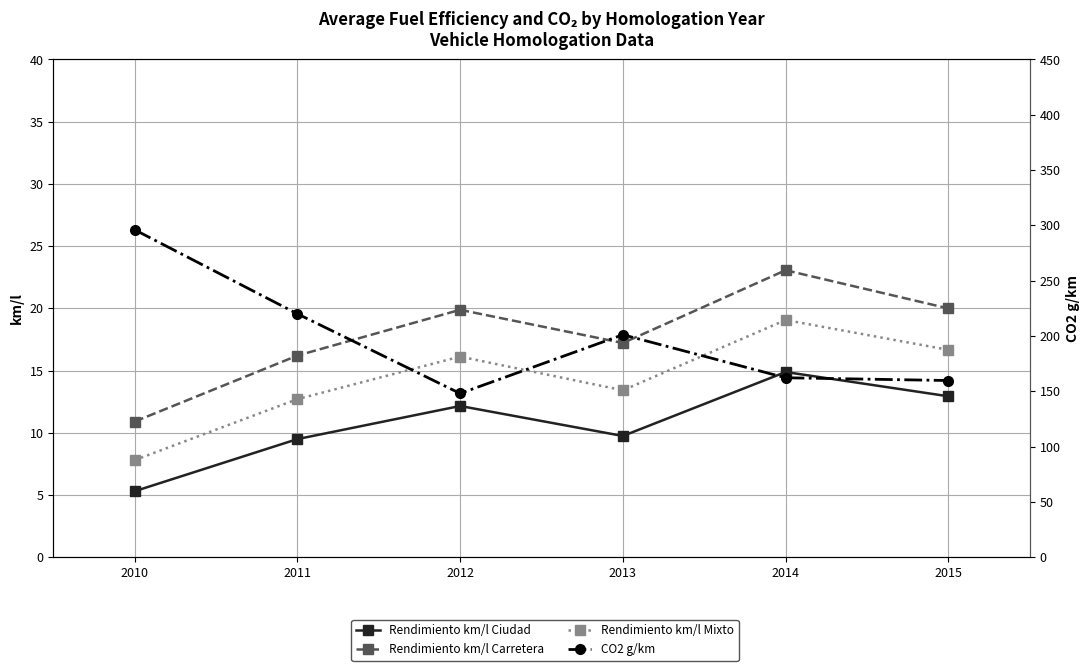

At which label is Rendimiento km/l Ciudad closest to 10?

2013